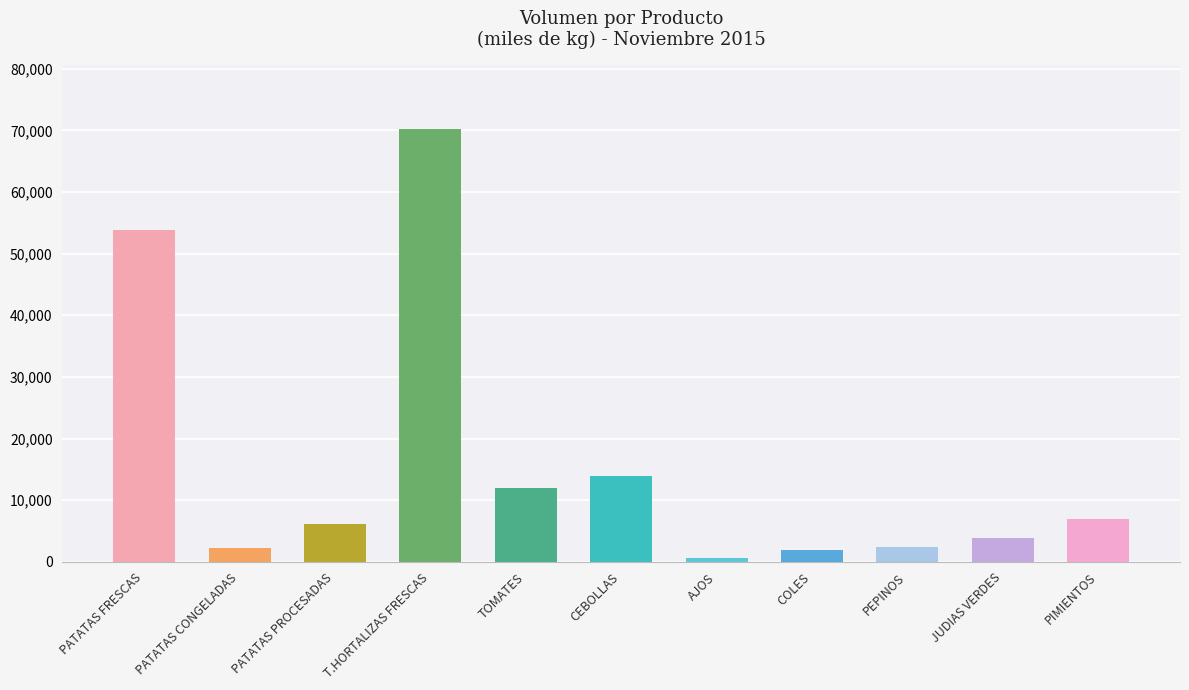

What position from the left is CEBOLLAS?

6